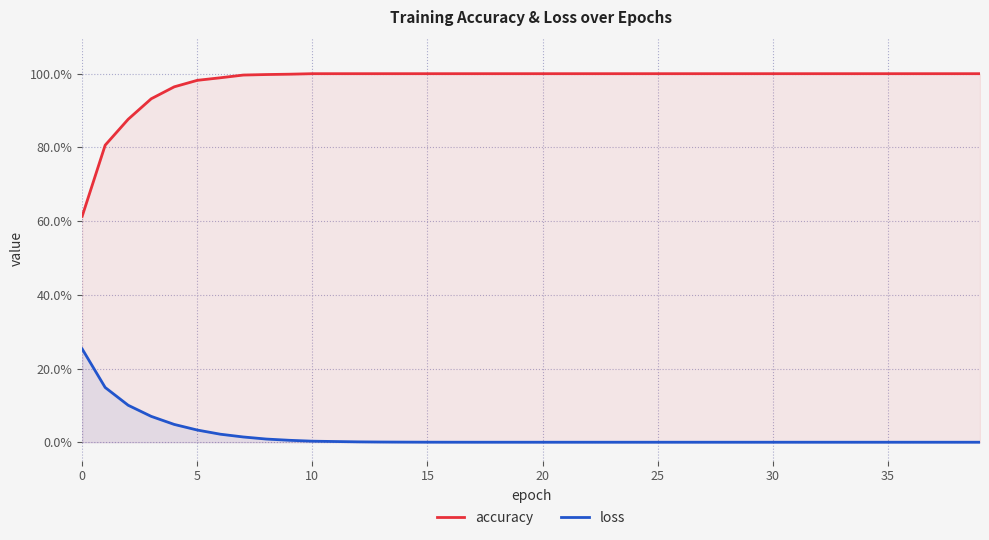

At how many categories does at least one series exceed 0?

40